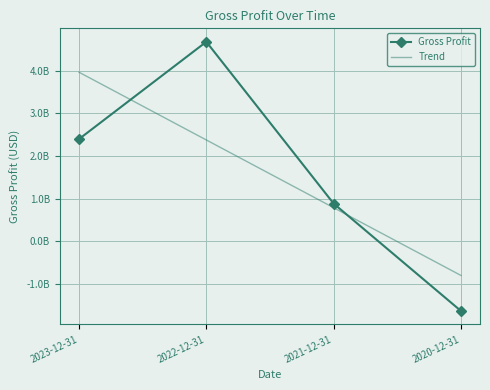

List the series in order of their peak value, lowest first.

Trend, Gross Profit